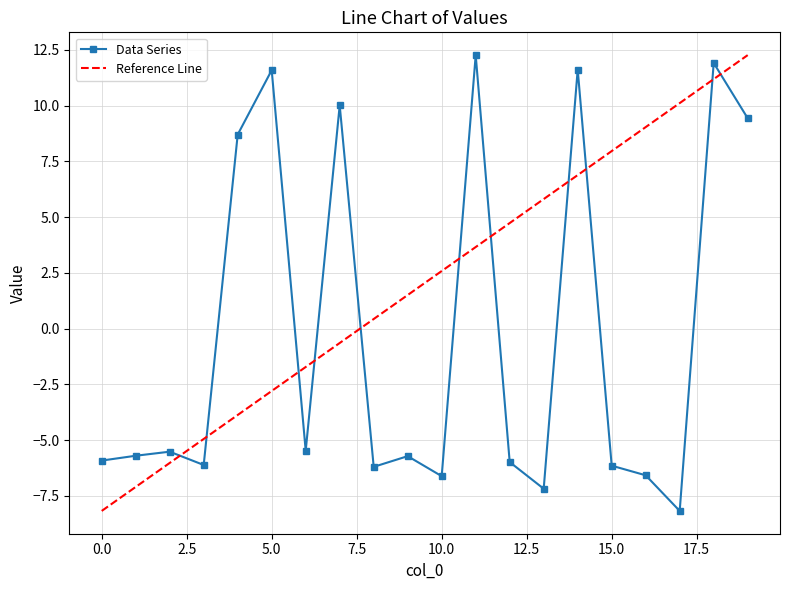

Reading left to right, what are all the values shown in this chart?

-5.9	-5.7	-5.5	-6.1	8.7	11.6	-5.5	10.0	-6.2	-5.7	-6.6	12.3	-6.0	-7.2	11.6	-6.1	-6.6	-8.2	11.9	9.4